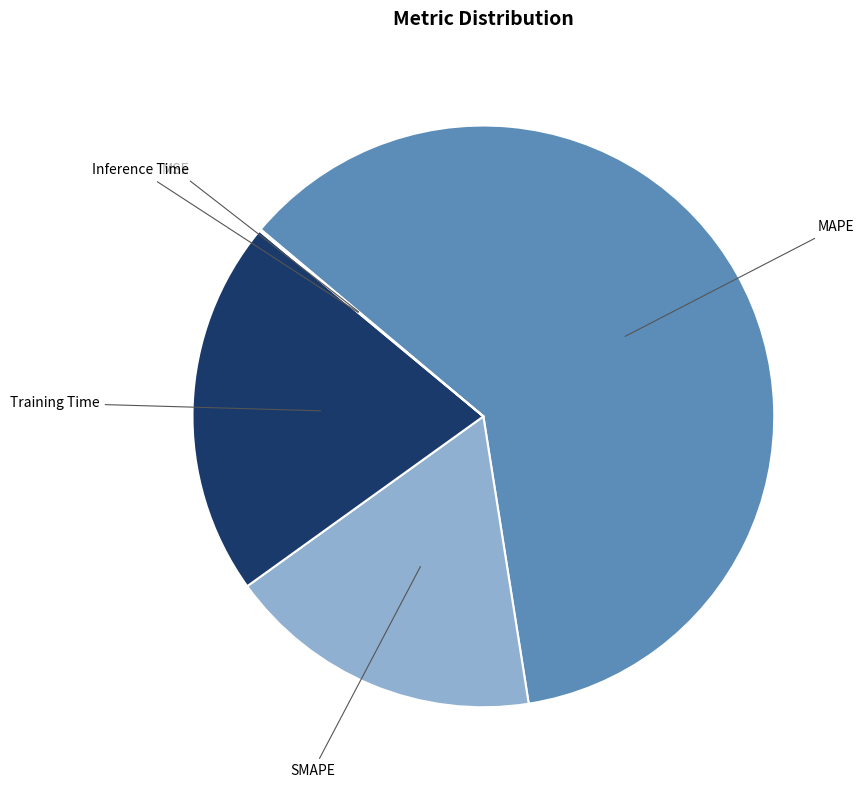

Which category accounts for the majority?

MAPE